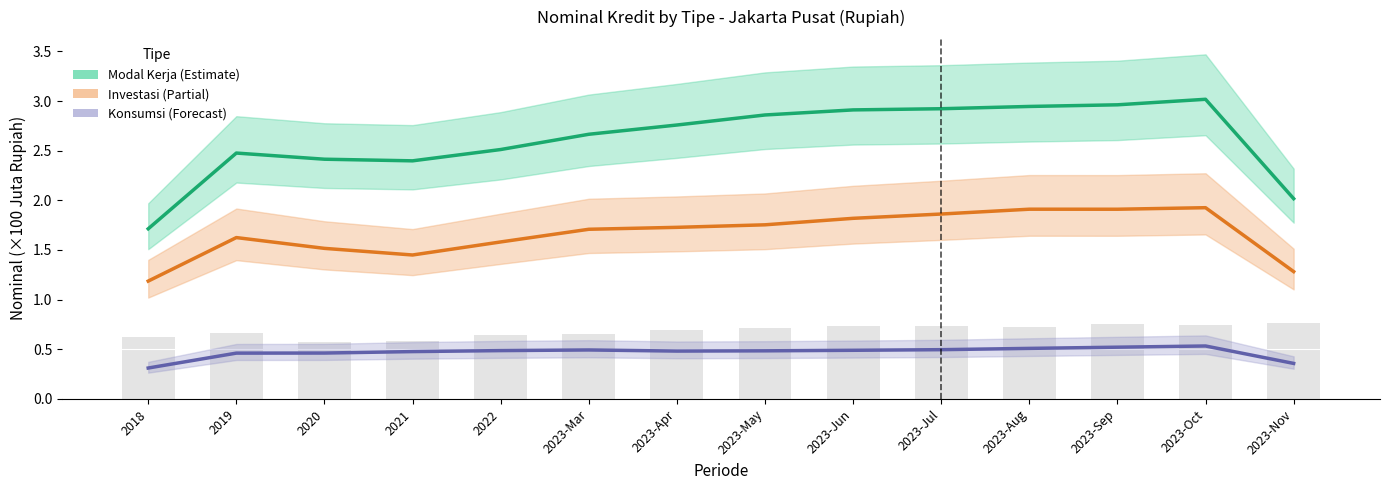

What is the approximate value of Modal Kerja at 2023-Oct?

3.0